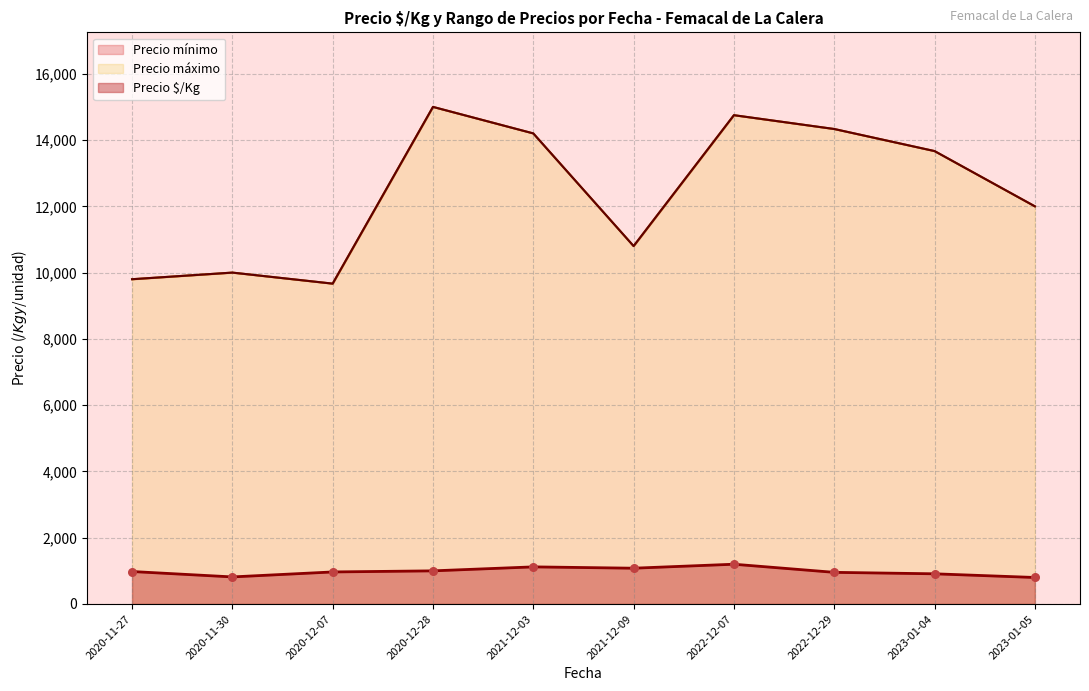

What are all the series names shown in the legend?

Precio $/Kg, Precio mínimo, Precio máximo